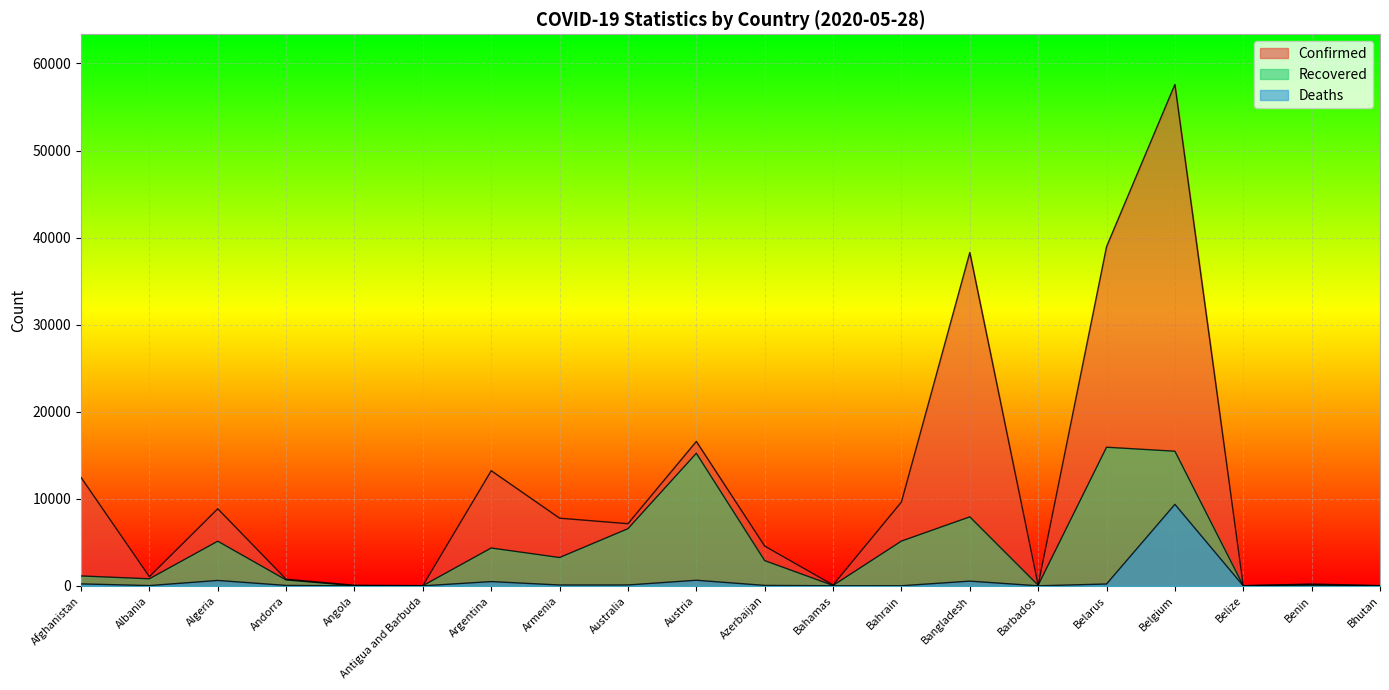

What is the label of the 13th point from the right?

Armenia